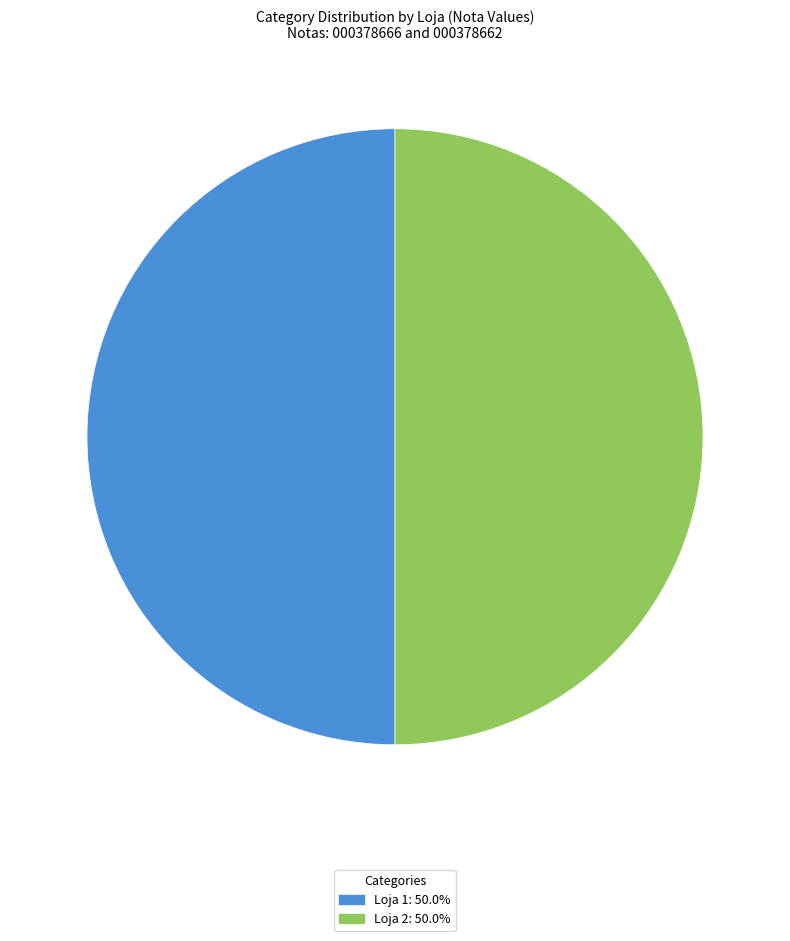

Combined, do Loja 2: 50.0% and Loja 1: 50.0% account for over 50%?

Yes